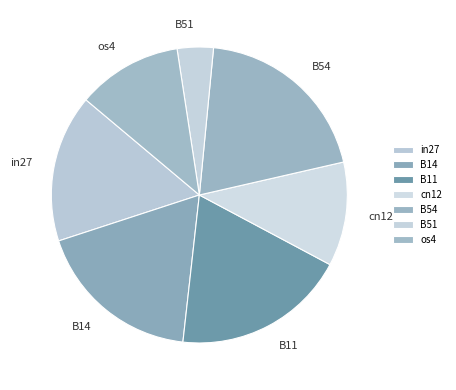

True or false: B11 accounts for 19% of the total.

True